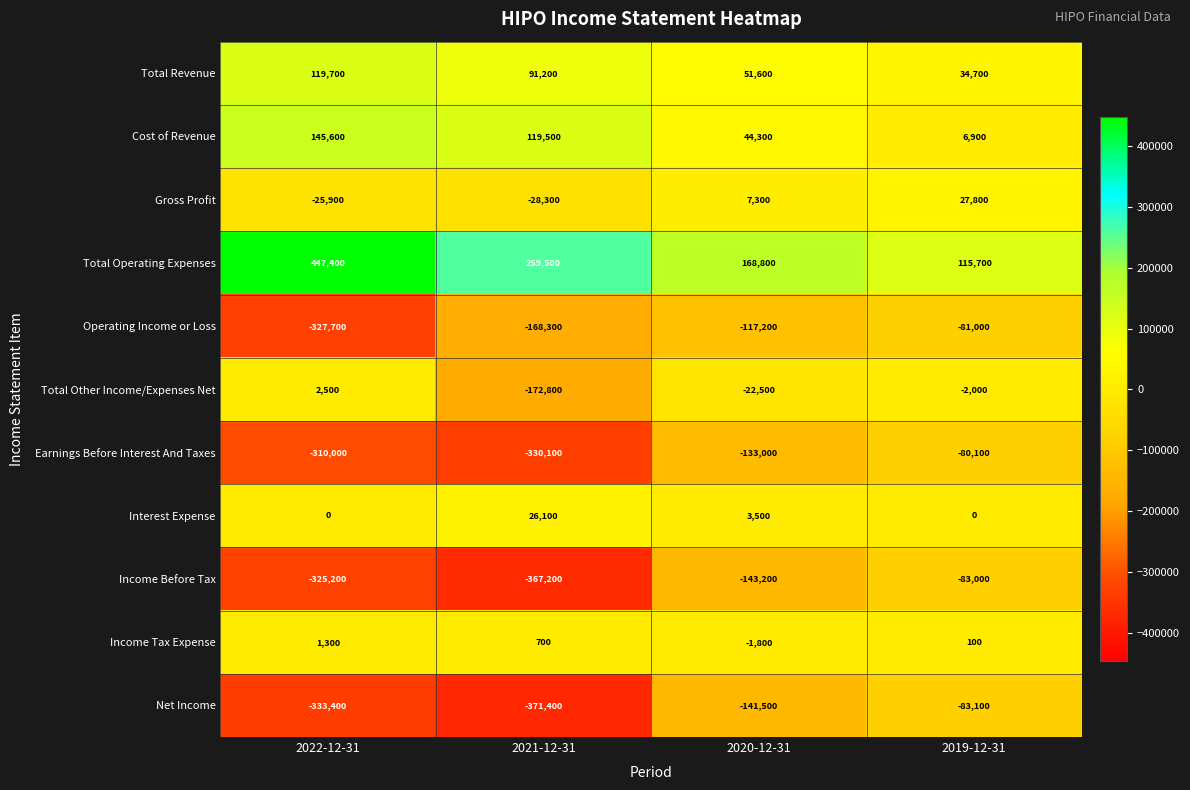

How many distinct data groups are displayed?

11